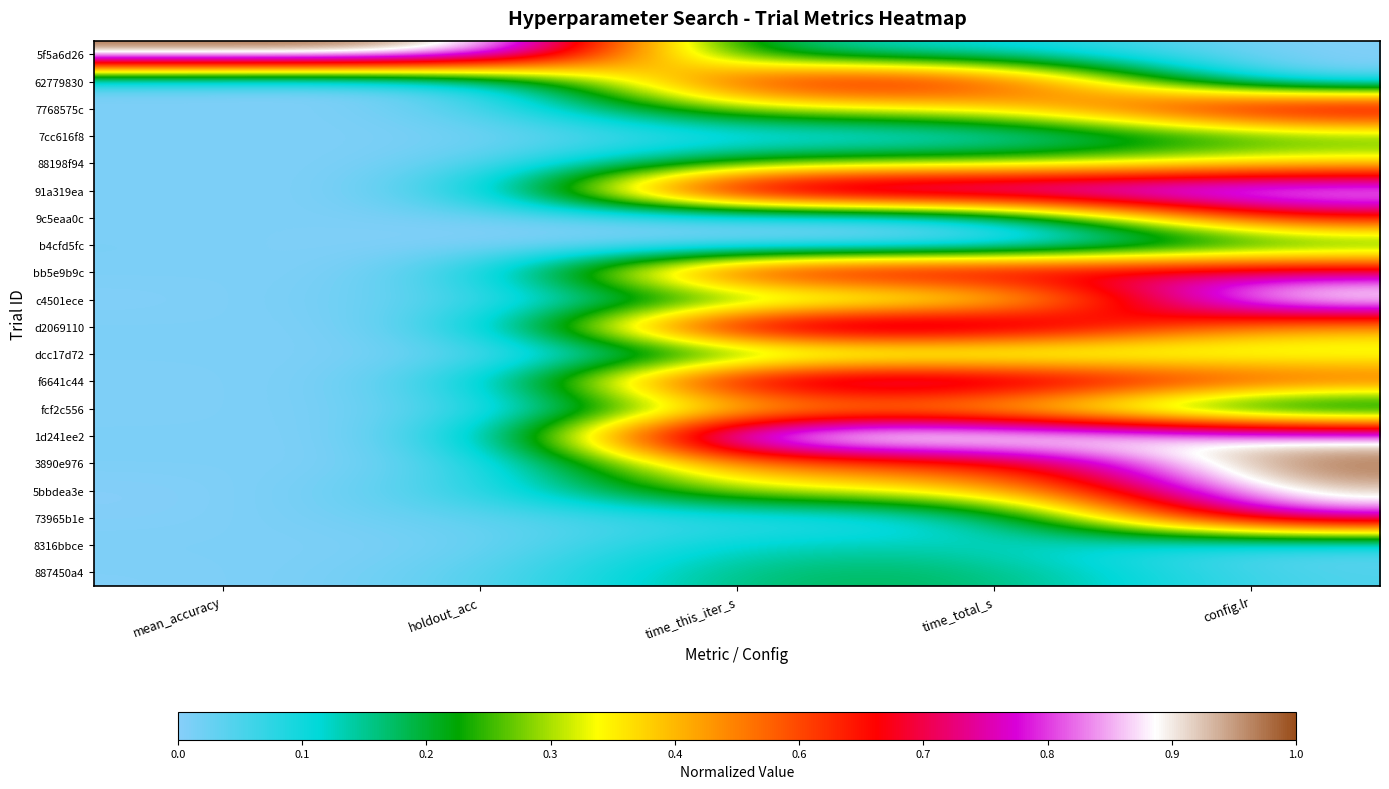

Rank the series at config.lr from highest to lowest value.

3890e976, c4501ece, 5bbdea3e, 91a319ea, 1d241ee2, 73965b1e, 7768575c, bb5e9b9c, 9c5eaa0c, f6641c44, d2069110, 88198f94, dcc17d72, 7cc616f8, b4cfd5fc, fcf2c556, 887450a4, 8316bbce, 5f5a6d26, 62779830